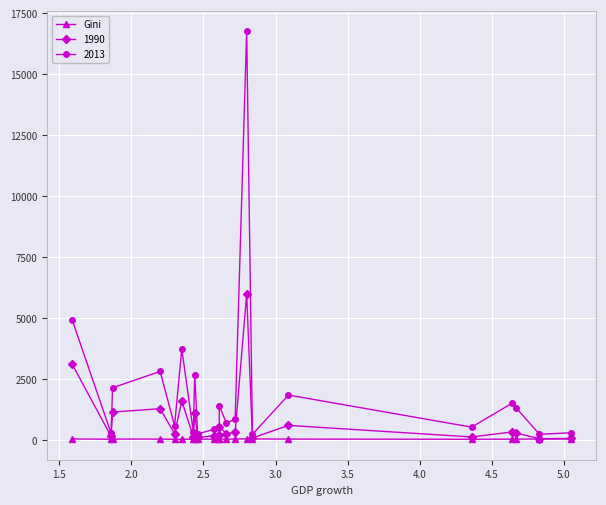

What position from the right is 3.0?

18